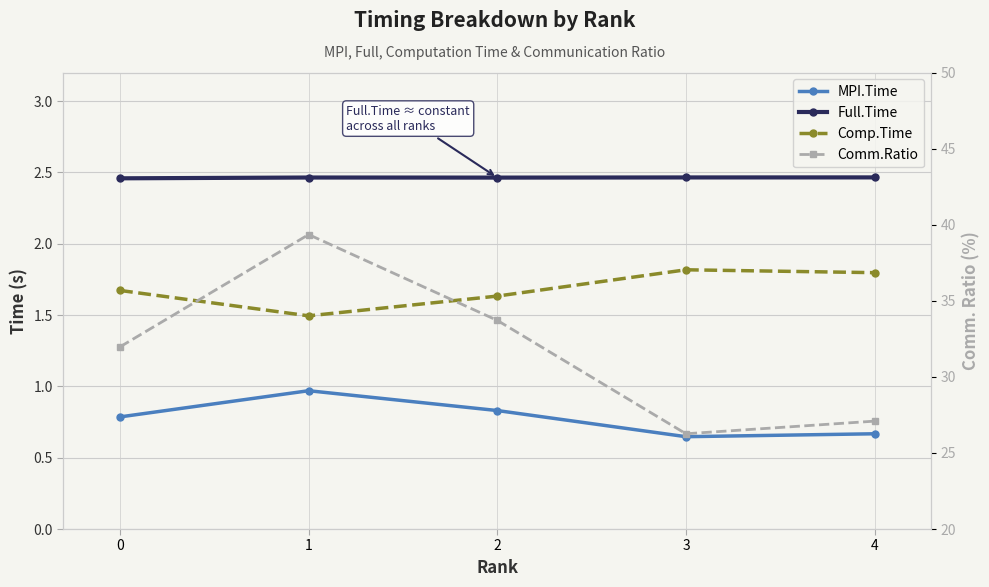

True or false: Comm.Ratio has a value of 39.4 at 1.

True